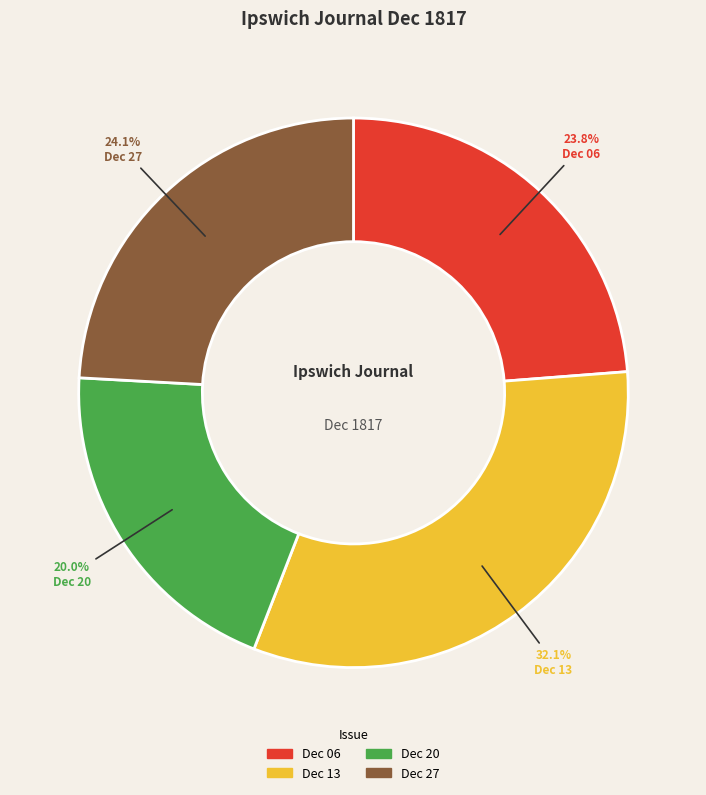

To the nearest percent, what is the average slice percentage?

25%